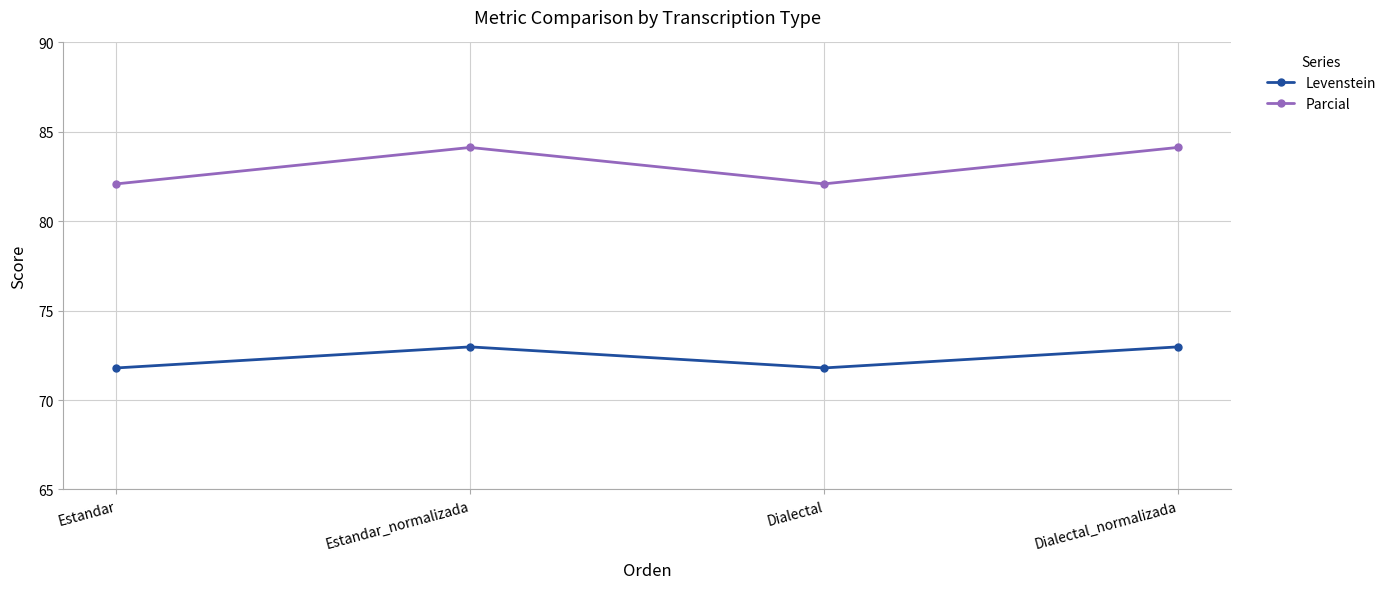

The Parcial series shows 141.2 at Estandar. True or false?

False